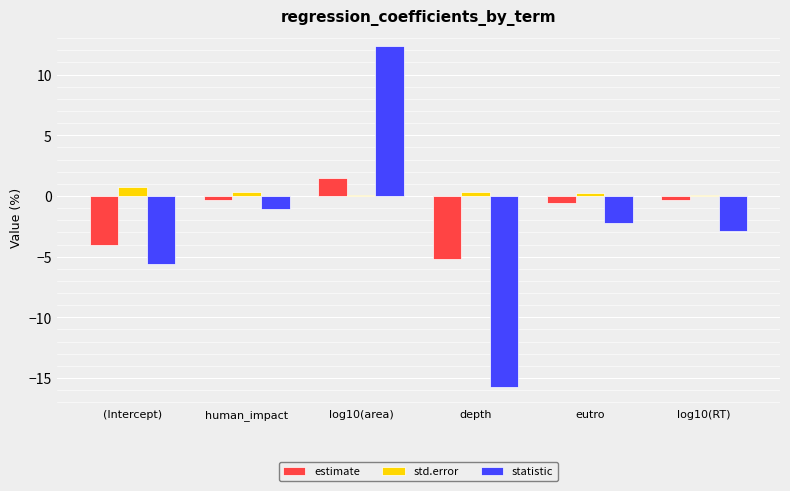

True or false: statistic has a value of -1.9 at log10(RT).

False